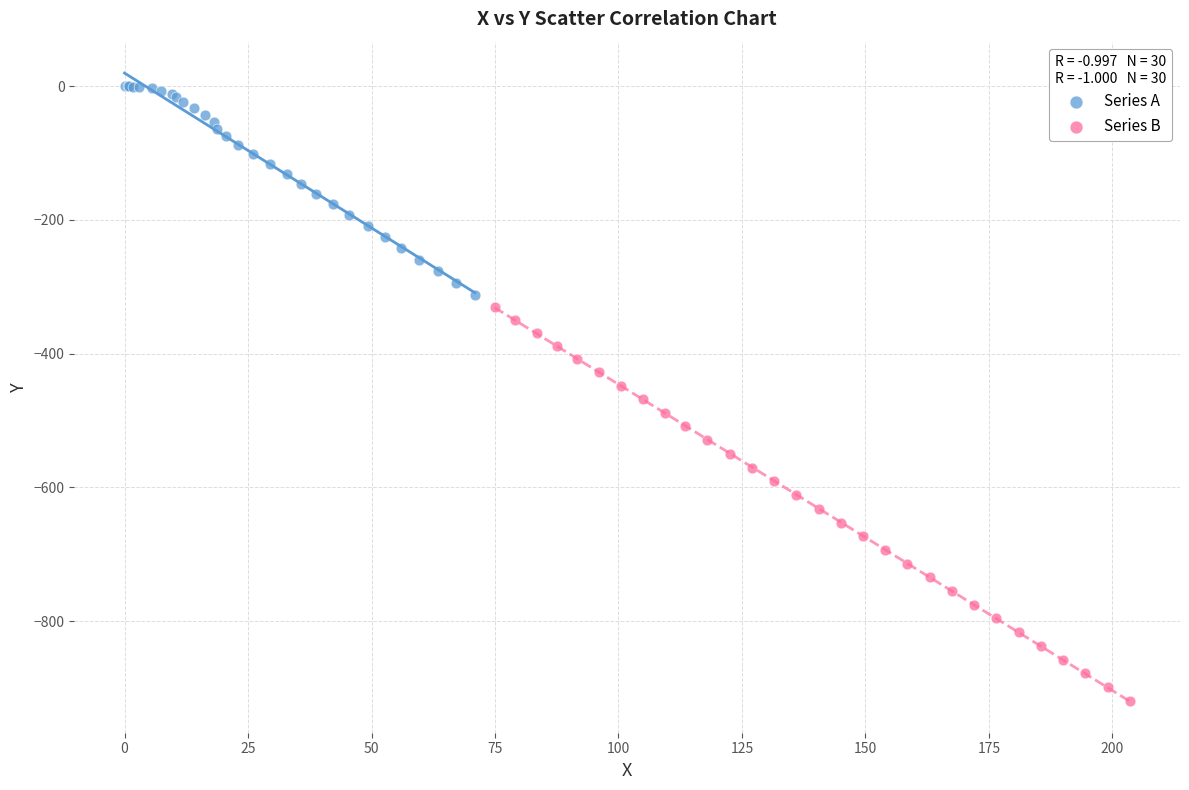

Which series has the largest Y range (max minus min)?

Series B